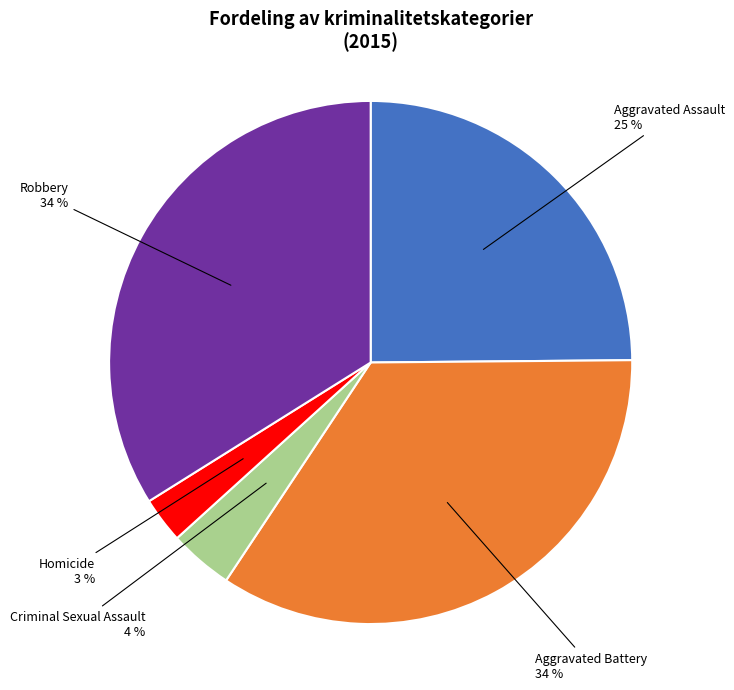

To the nearest percent, what is the average slice percentage?

20%